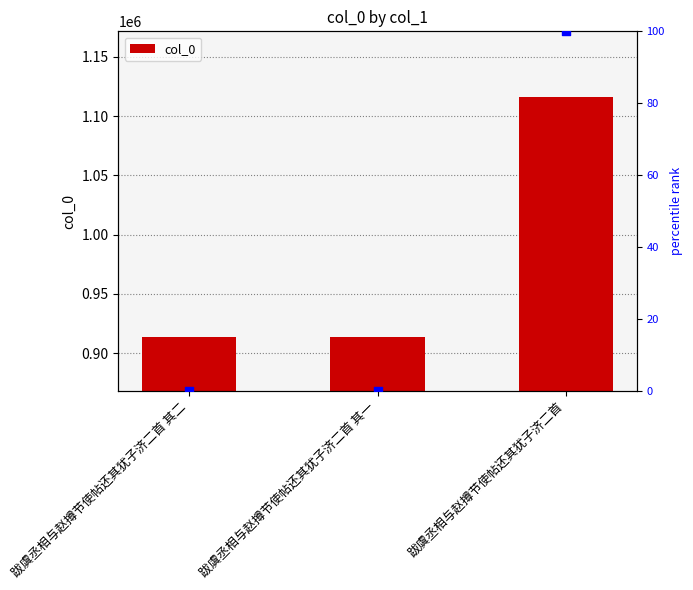

Which series has the largest Y range (max minus min)?

col_0